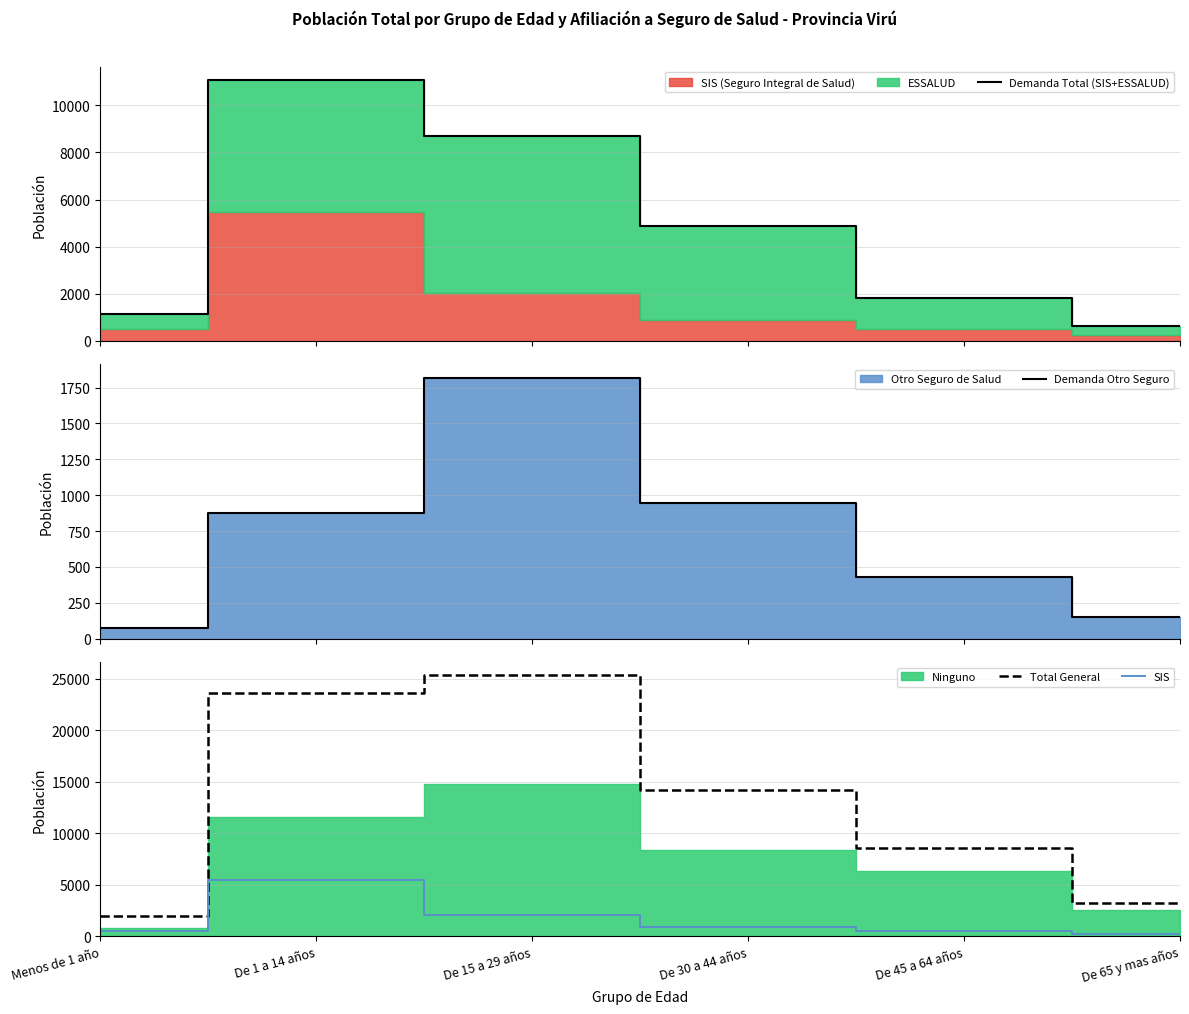

At which category does Total General reach its first local peak?

De 15 a 29 años